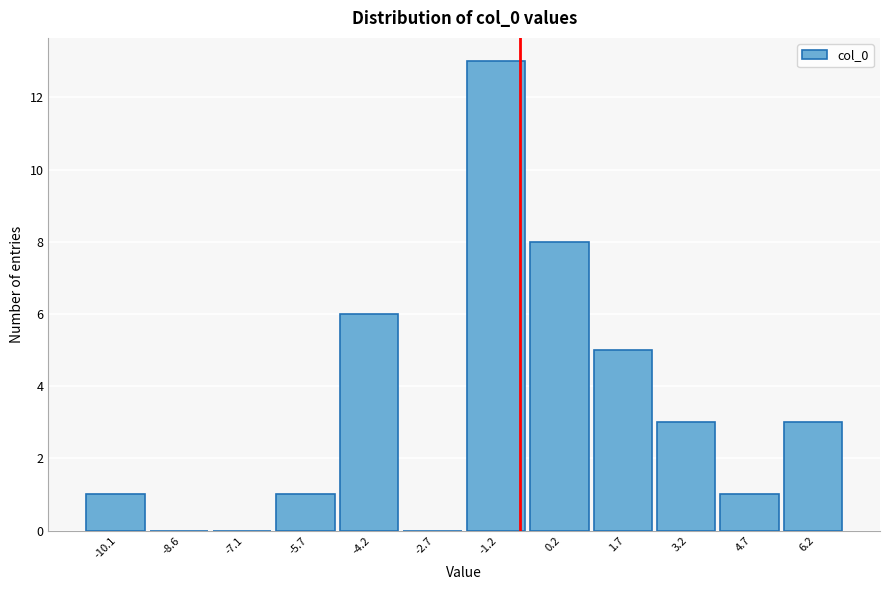

Reading right to left, extract all data points from this chart.

6.2=3	4.7=1	3.2=3	1.7=5	0.2=8	-1.2=13	-2.7=0	-4.2=6	-5.7=1	-7.1=0	-8.6=0	-10.1=1